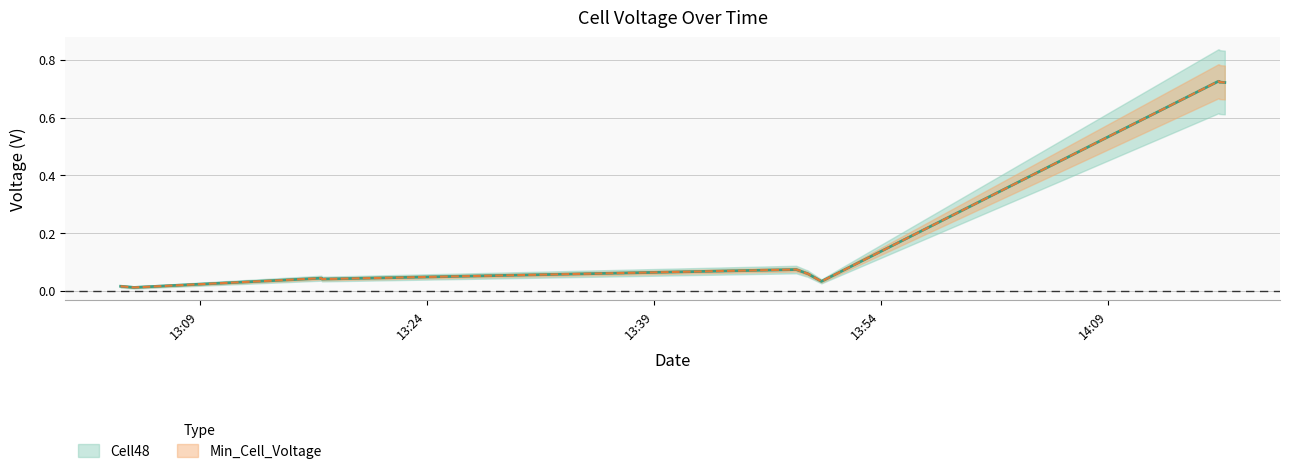

What is the label of the 12th point from the right?

2022-10-10 13:17:05